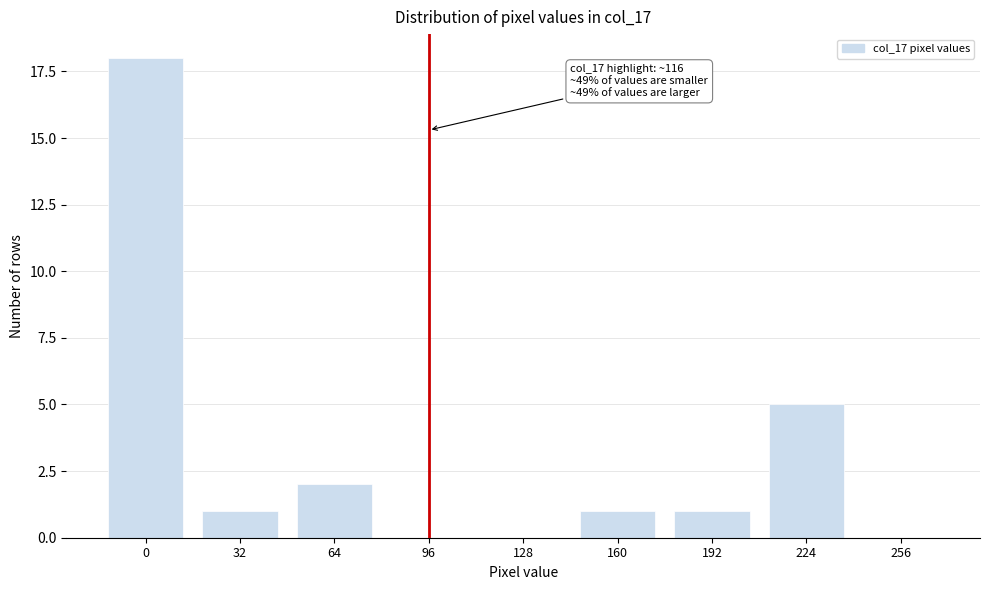

Reading left to right, what are all the values shown in this chart?

0=18	32=1	64=2	96=0	128=0	160=1	192=1	224=5	256=0